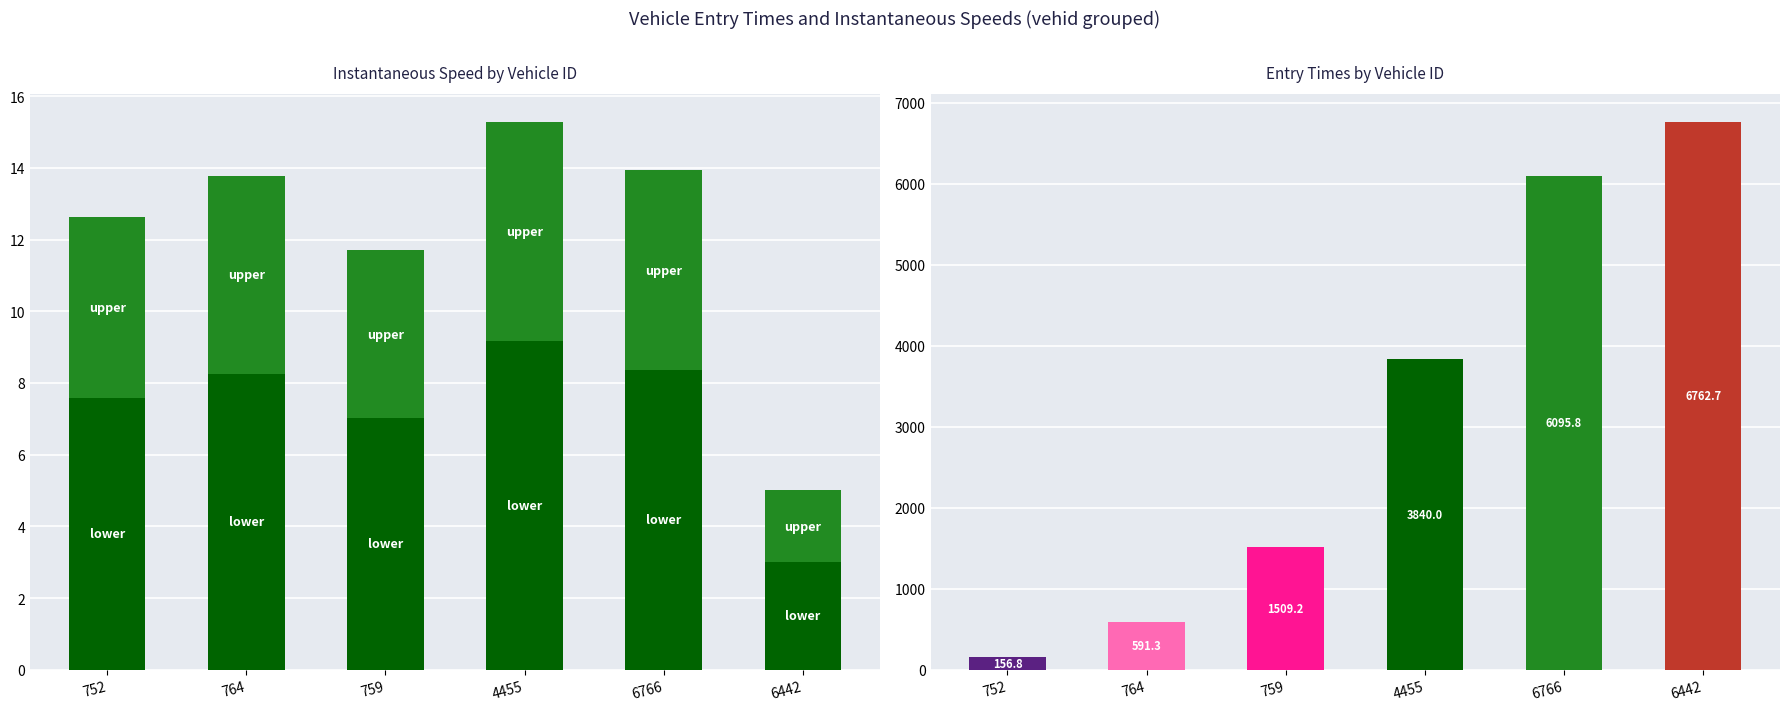

What are all the series names shown in the legend?

lower speed, upper speed, entry